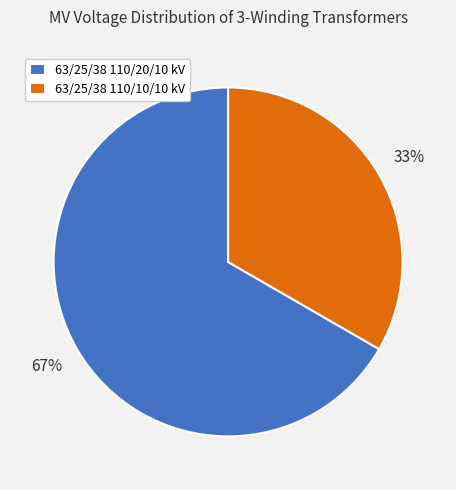

Which has a higher value, 63/25/38 110/10/10 kV or 63/25/38 110/20/10 kV?

63/25/38 110/20/10 kV